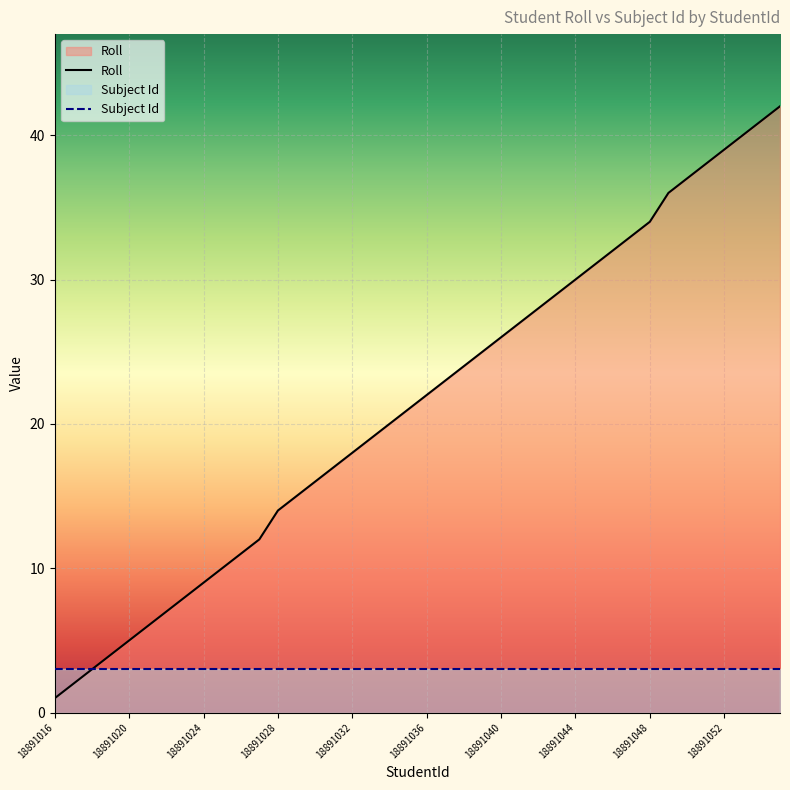

The value of Subject Id at 18891024 is 3. True or false?

True